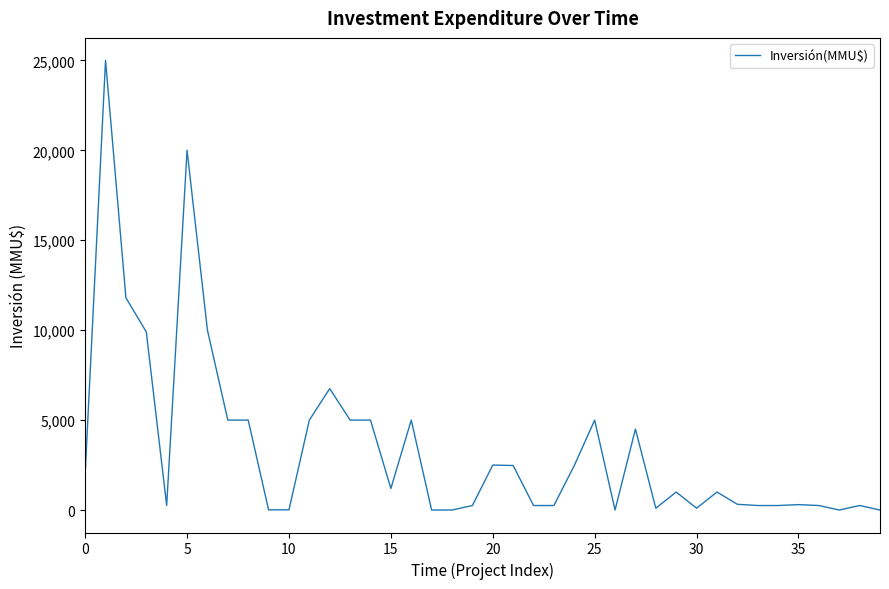

What is the greatest value displayed?

25000